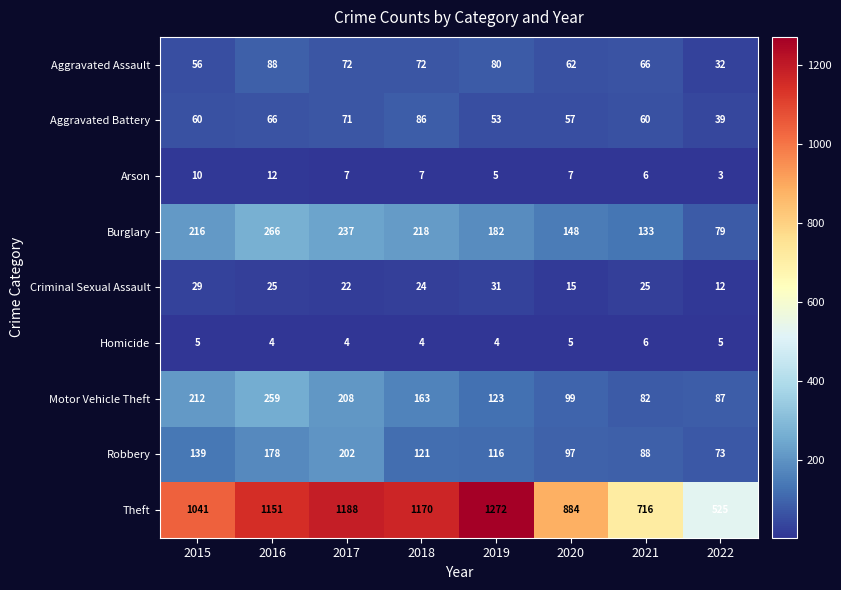

At which category is the sum across all series the highest?

2016